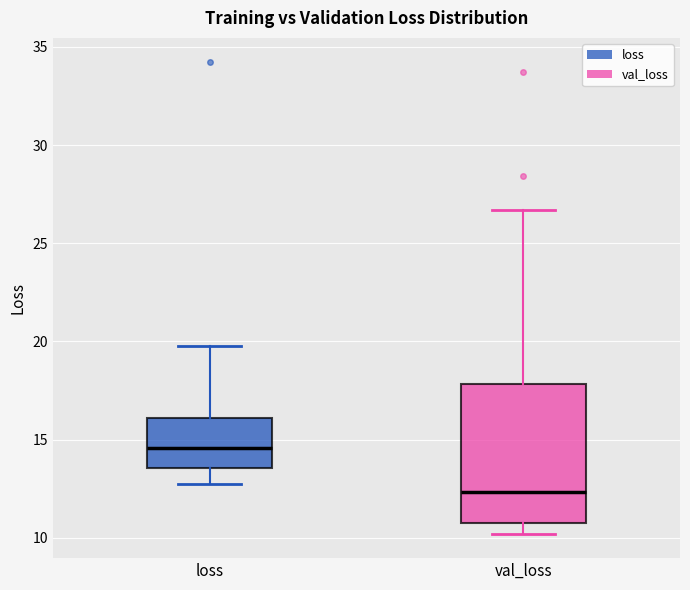

Which box has the lowest median line?

val_loss